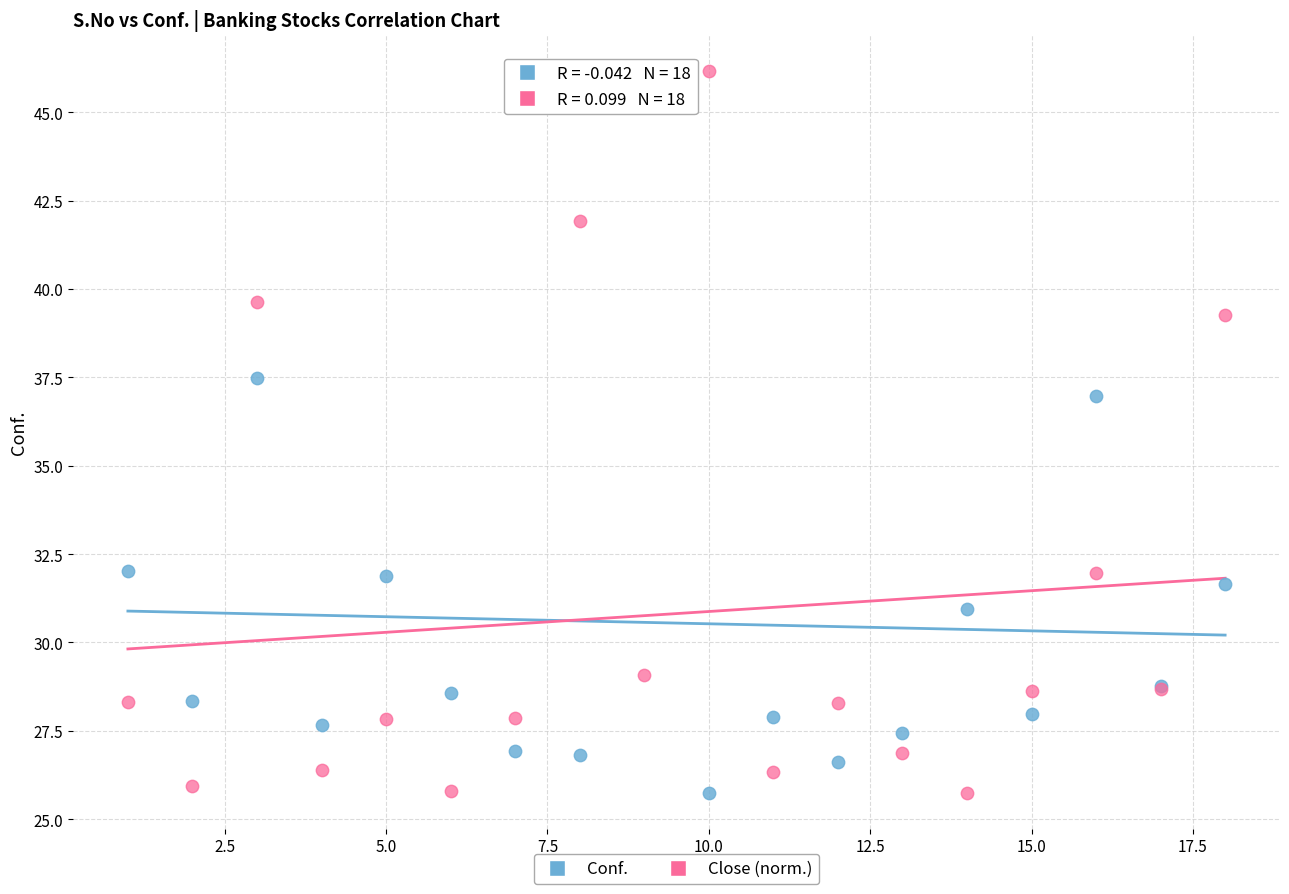

Across all series, what Y value is closest to 35?

37.0